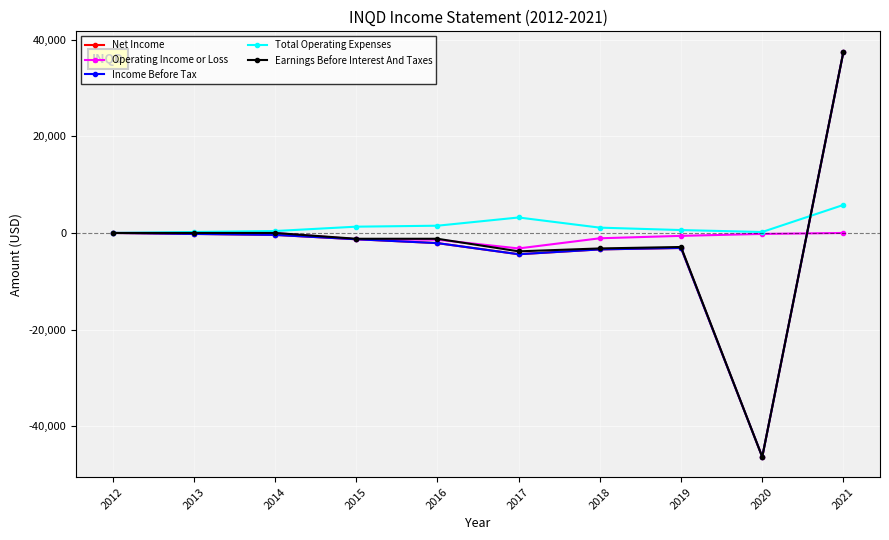

How many interior local peaks does the Net Income series have?

1